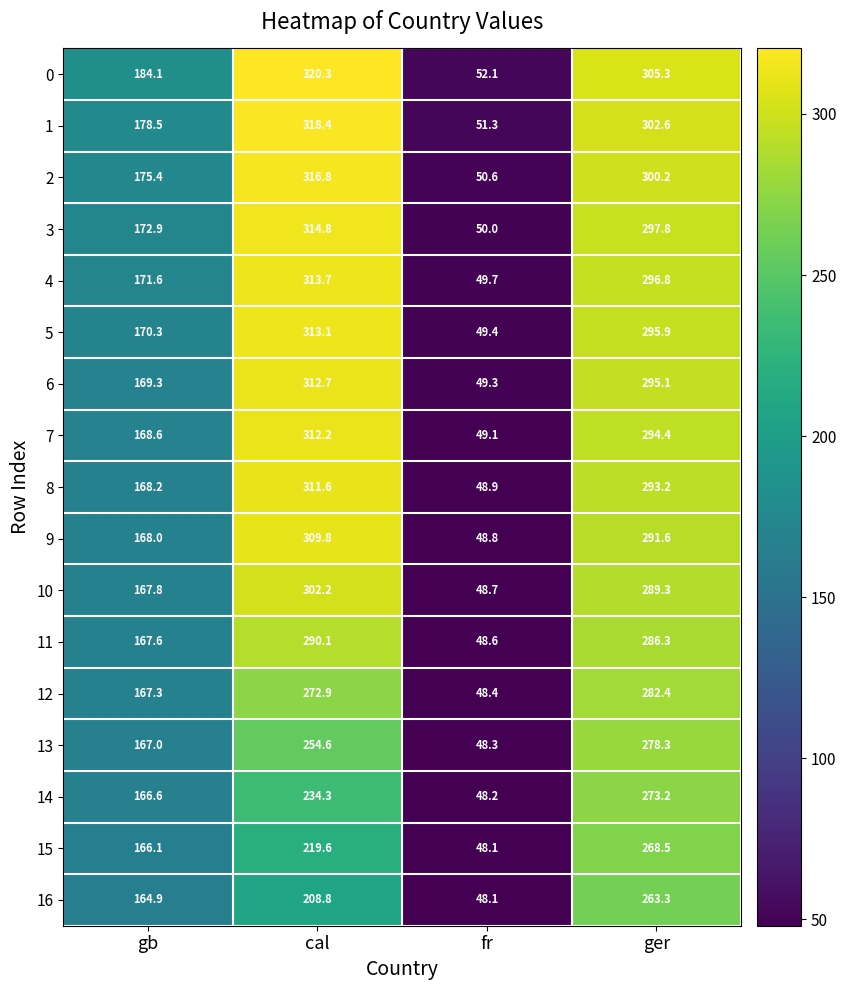

Which series has the widest spread of values?

0